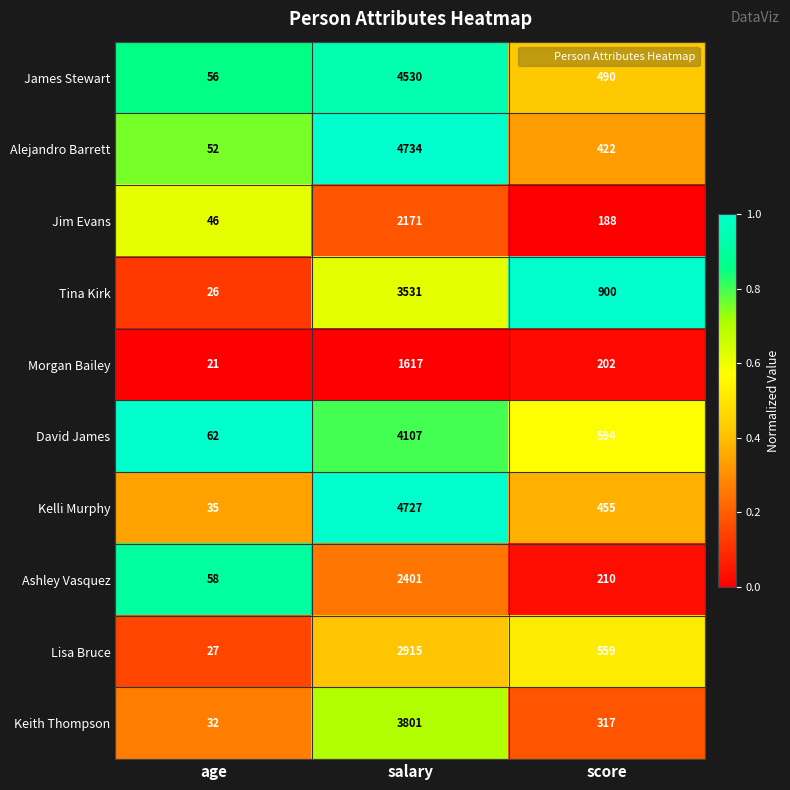

At which category is the sum across all series the highest?

salary